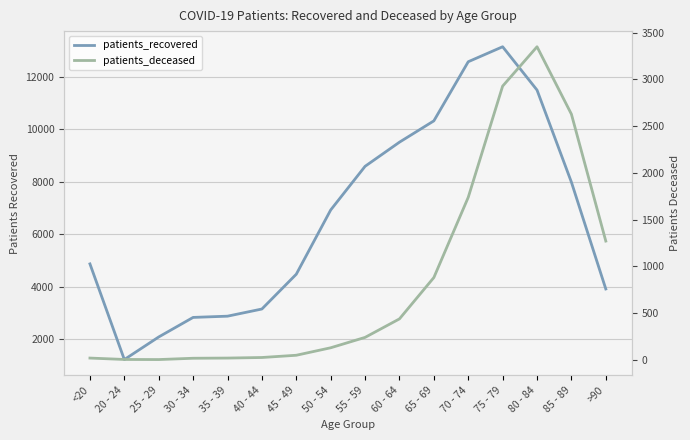

True or false: patients_recovered and patients_deceased cross at least once.

False